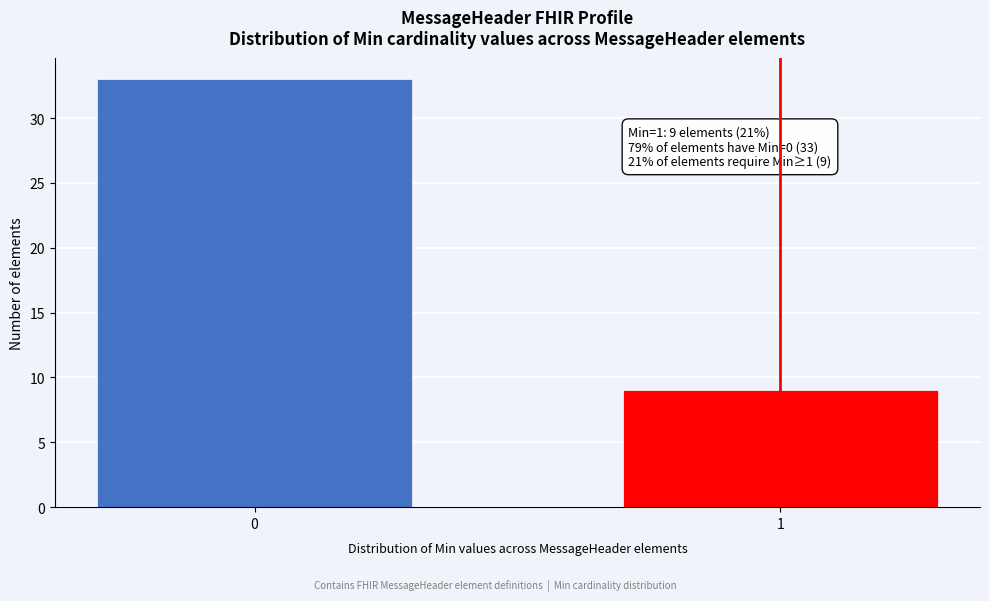

Reading right to left, extract all data points from this chart.

1=9	0=33